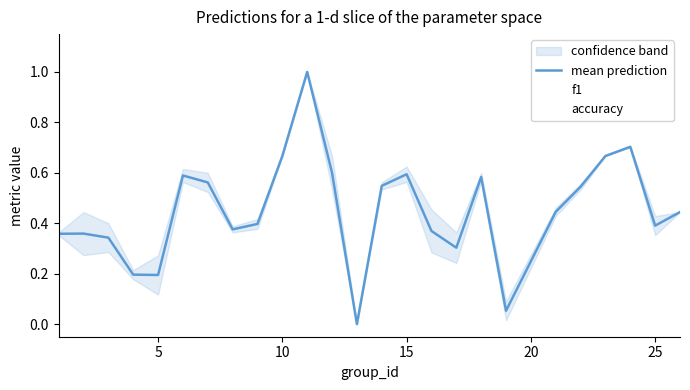

Rank the series by their maximum value, from lowest to highest.

mean prediction, f1, accuracy